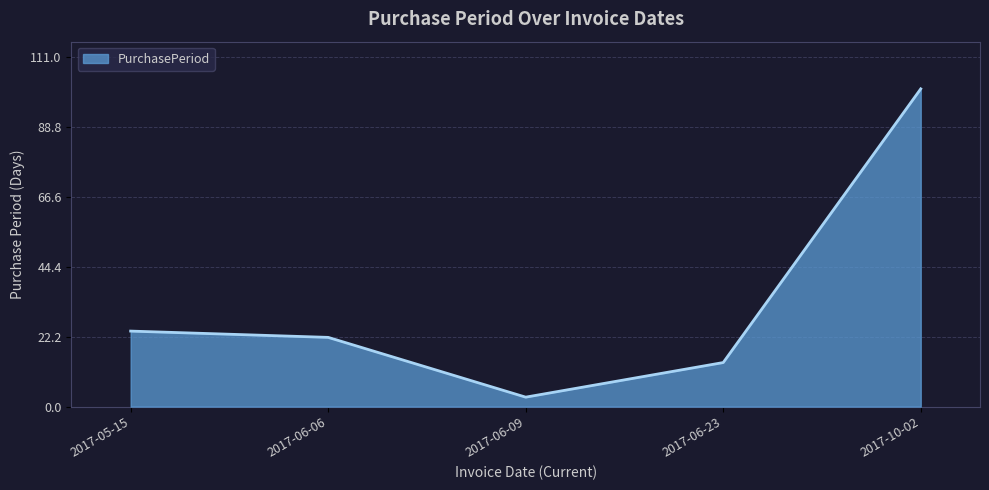

How many series are shown in this chart?

1